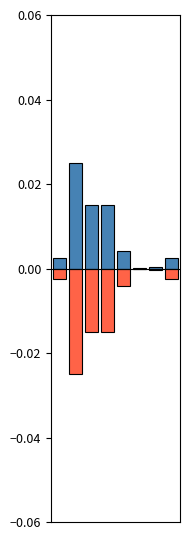

What are all the series names shown in the legend?

positive, negative